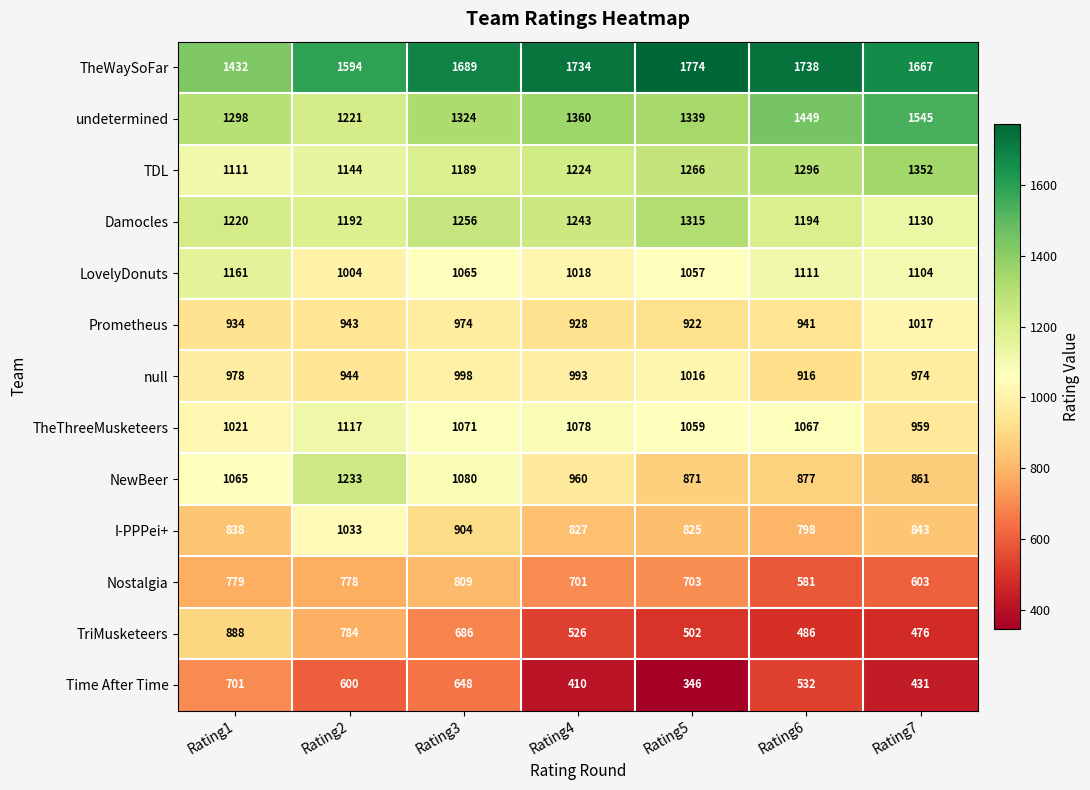

Which series has the largest range (max minus min)?

TriMusketeers